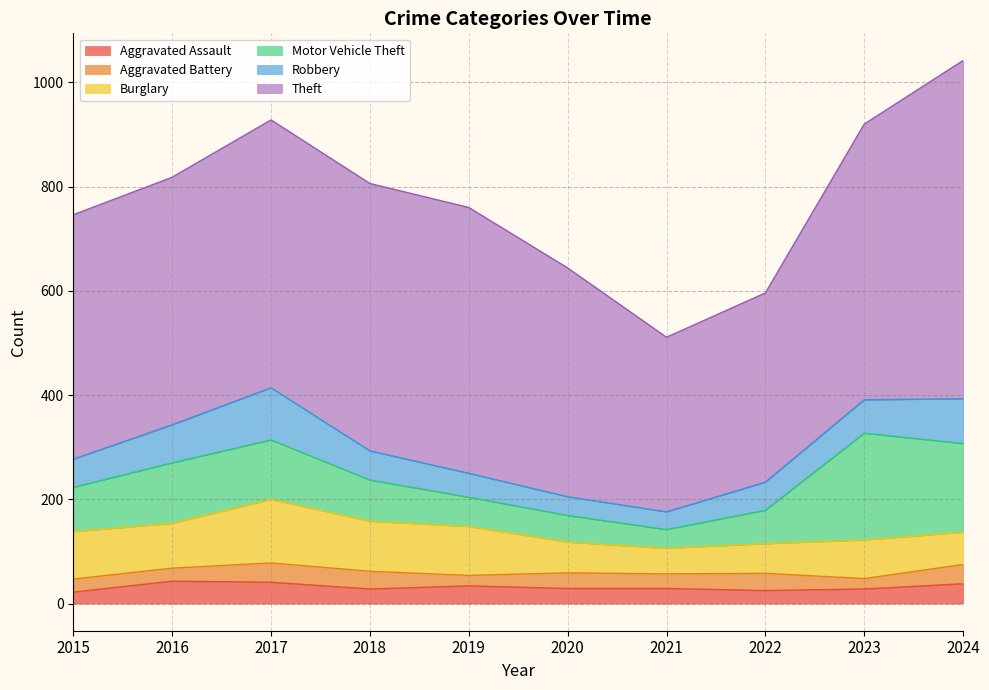

At which category is the sum across all series the highest?

2024